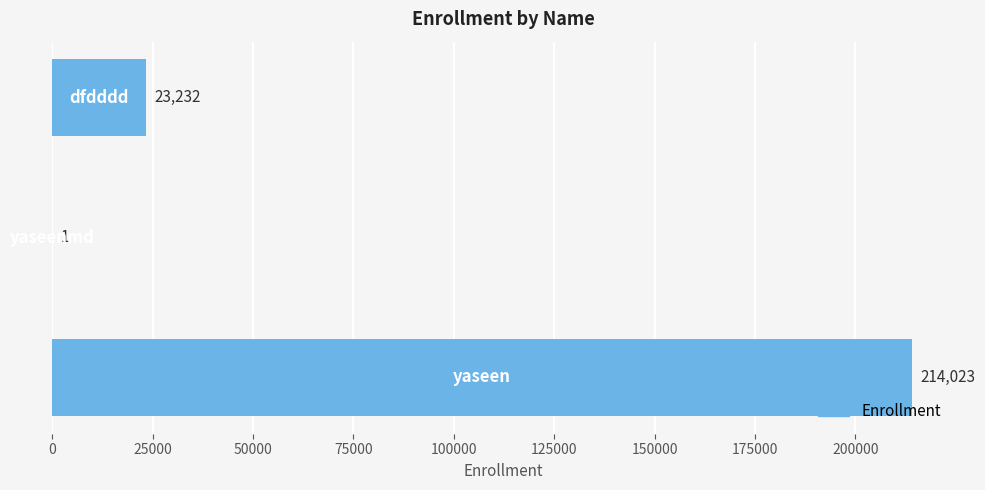

What is the maximum value shown in the chart?

214023